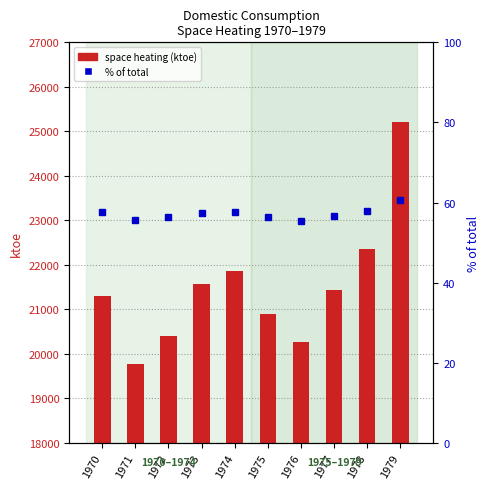

What is the value of the % of total bar at the 4th from the left?

57.4